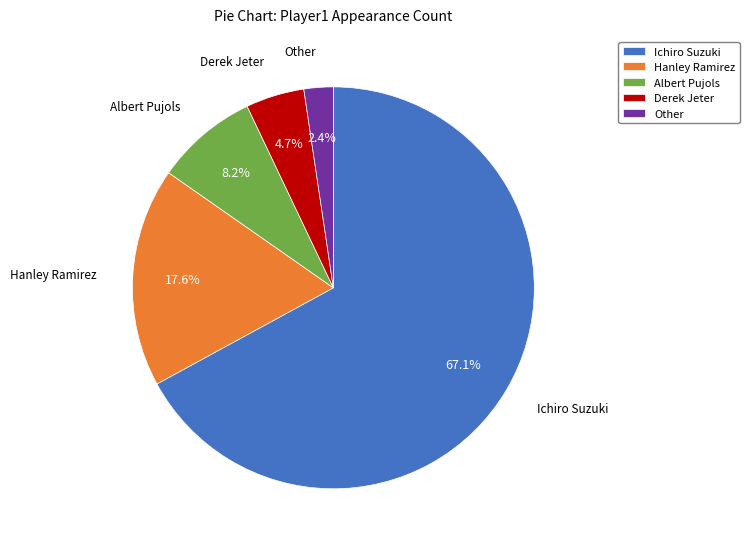

How many segments does this pie chart have?

5